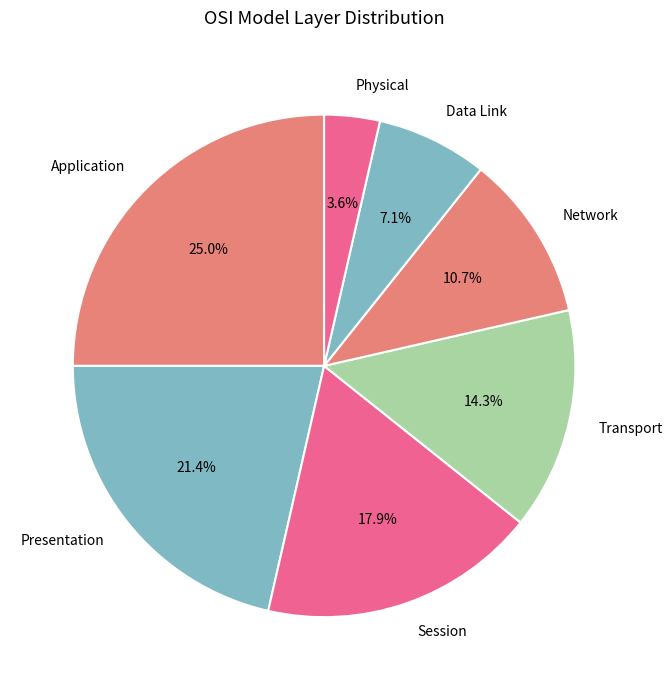

What is the smallest slice in the pie chart?

Physical